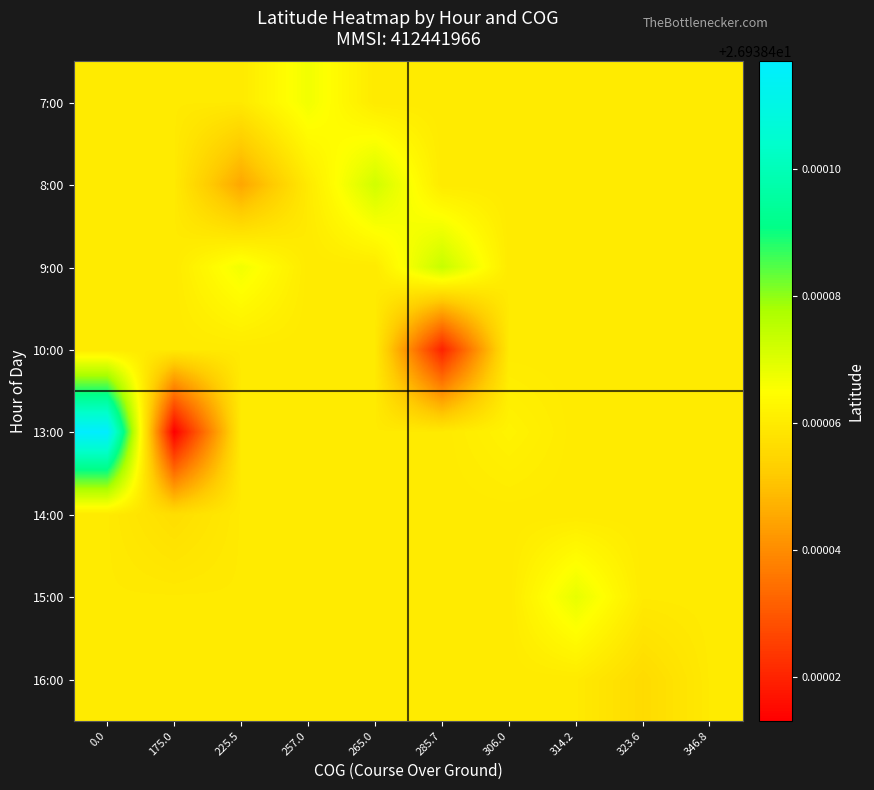

Count the number of categories in the chart.

10